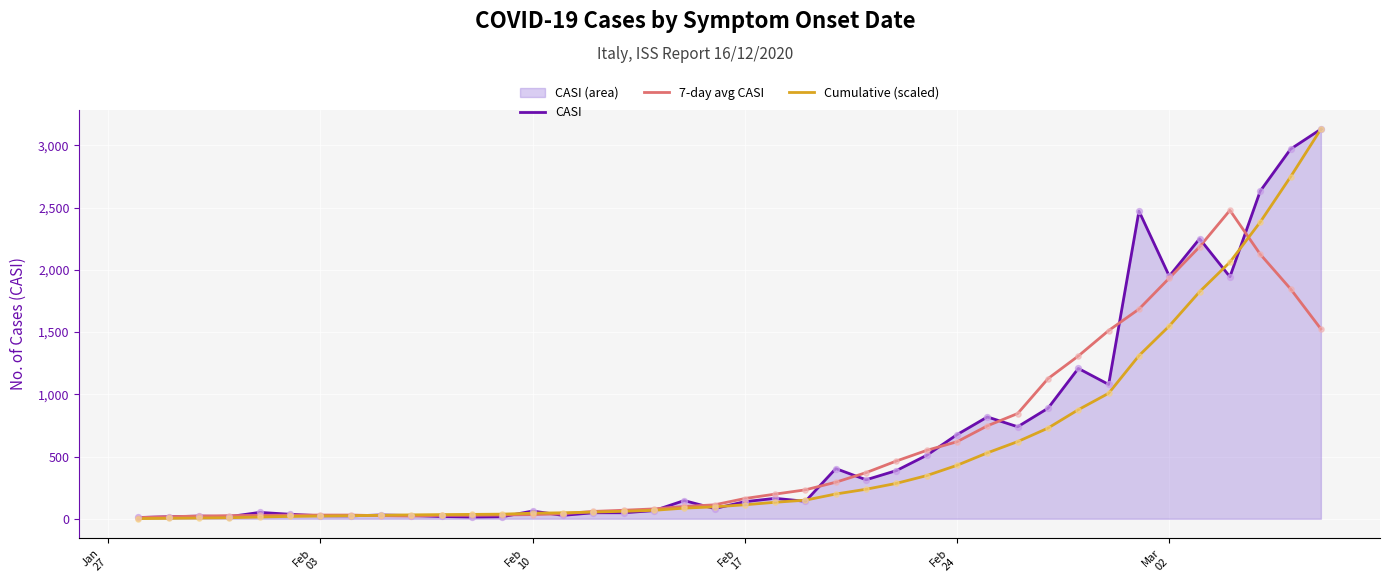

Which series contains the lowest Y value?

Cumulative (scaled)